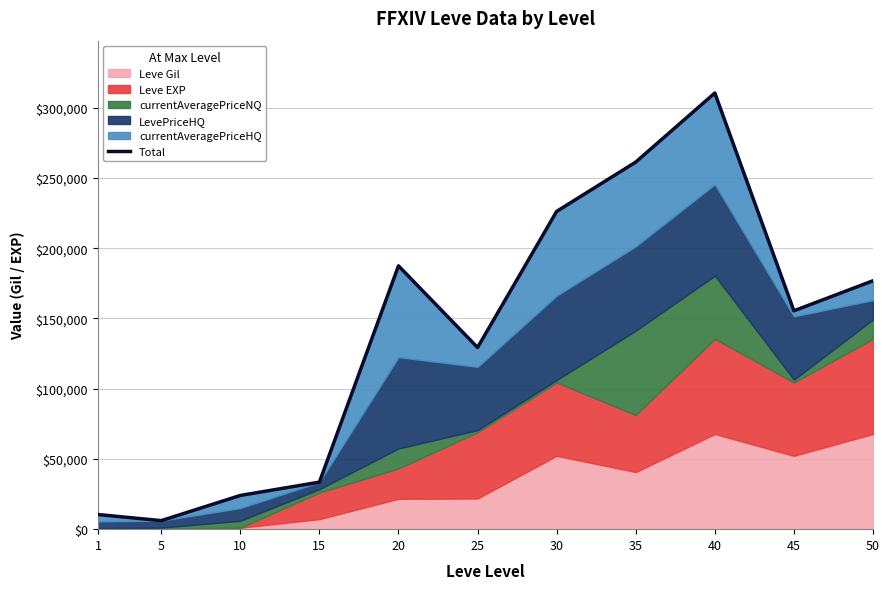

What is the value of the 8th point from the left?

261280